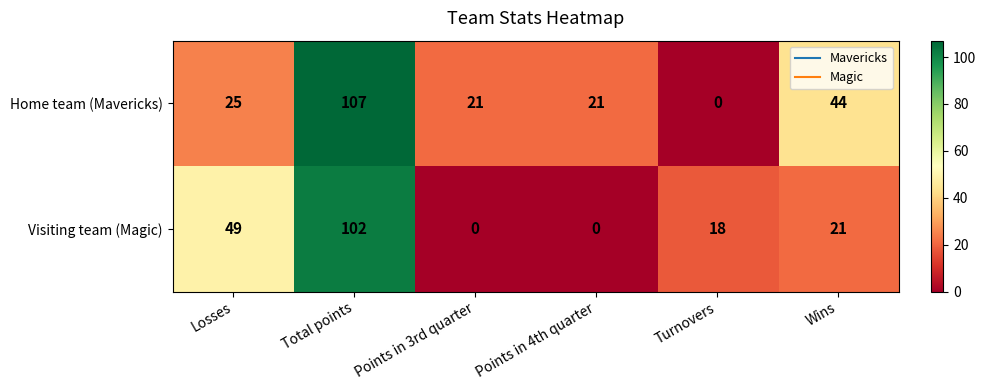

At which category is the sum across all series the highest?

Total points